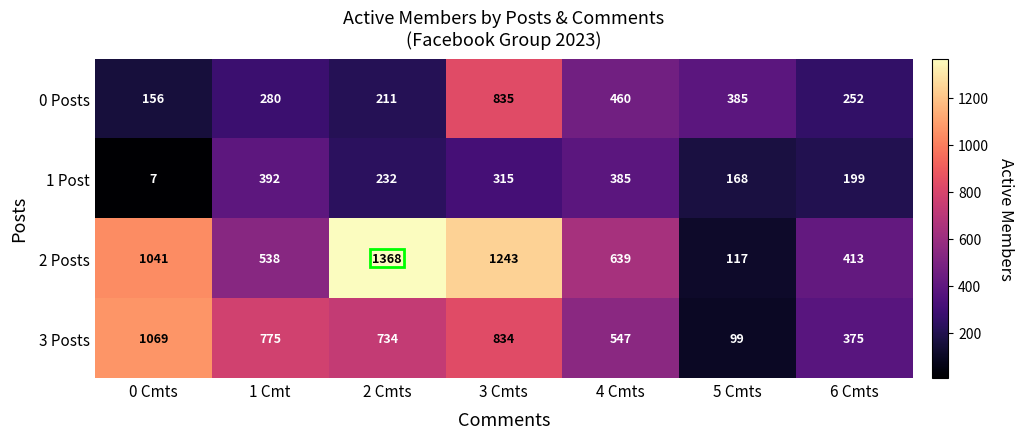

The value of 2 Posts at 1 Cmt is 538. True or false?

True